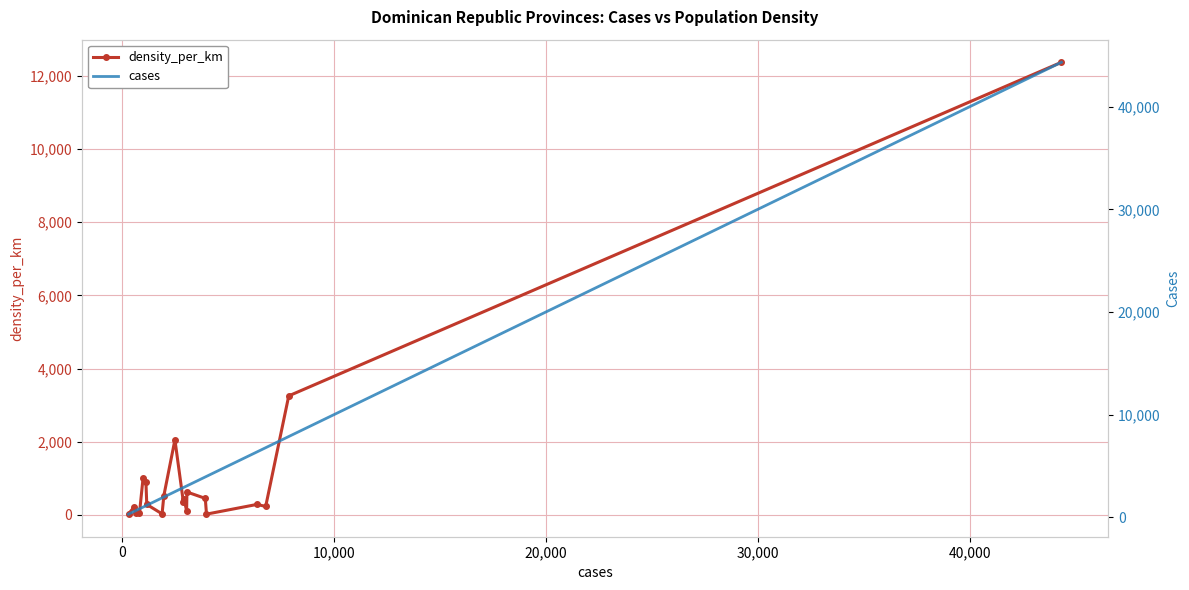

What is the highest value of the density_per_km series?

12376.1